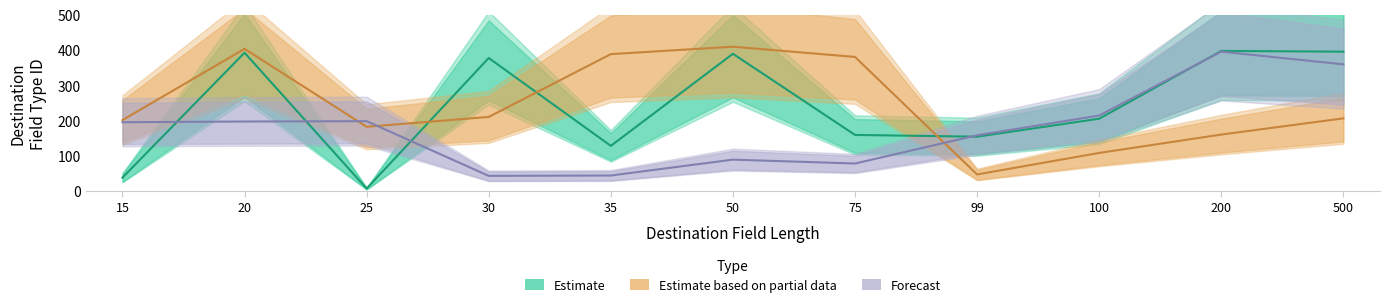

What is the highest value of the Forecast series?

395